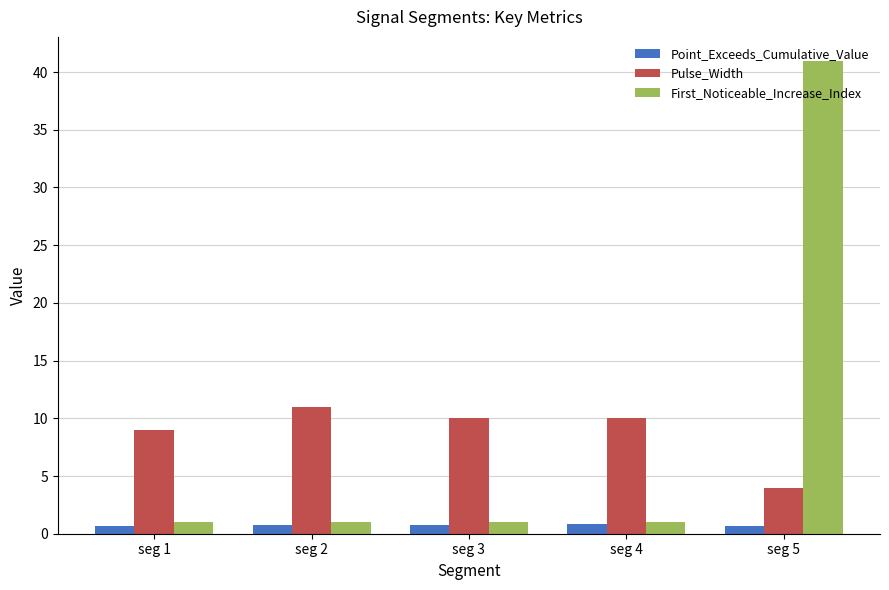

At which category is the sum across all series the highest?

seg 5